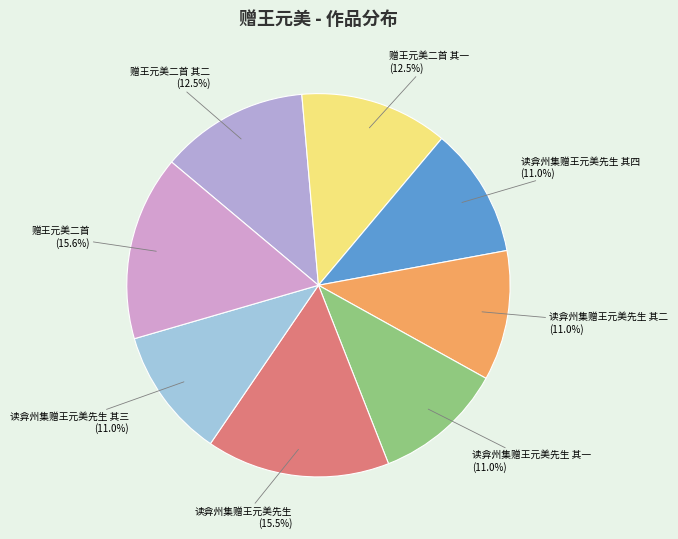

The 赠王元美二首 slice represents 16% of the pie. True or false?

True